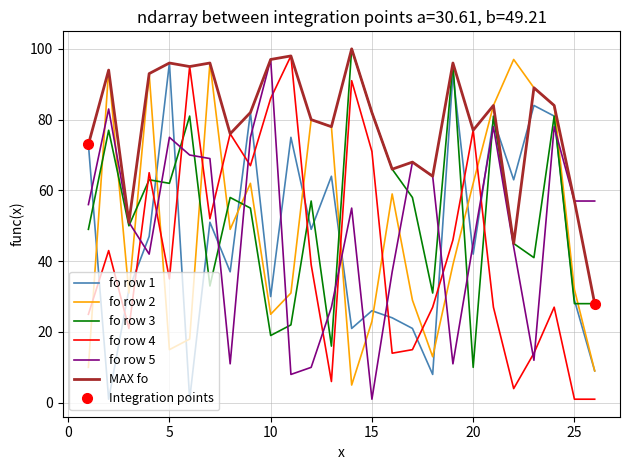

Which series has the widest spread of values?

fo row 4